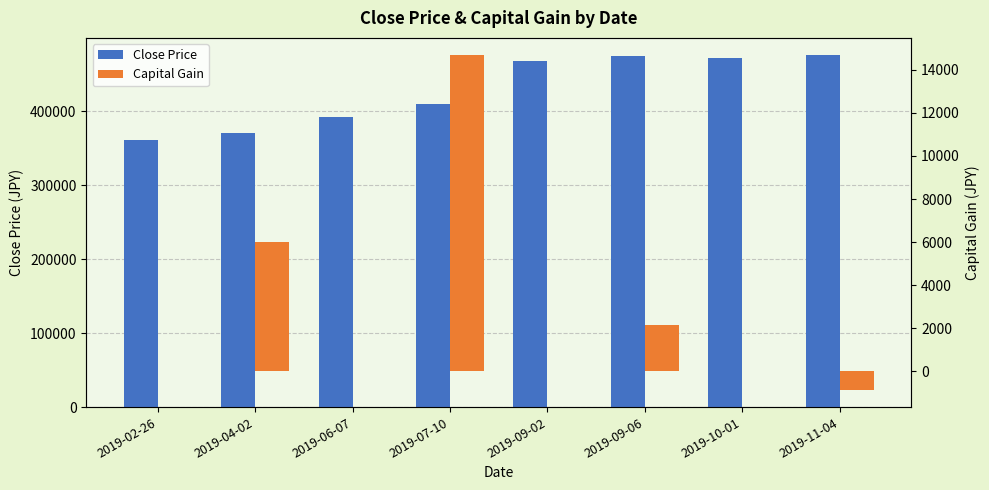

What is the difference between the maximum and minimum values in the Capital Gain series?

15587